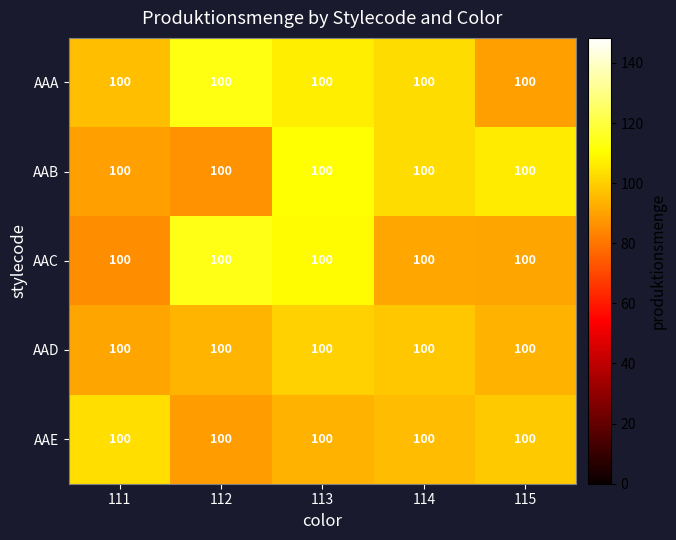

What is the average value of the AAC series?

98.3